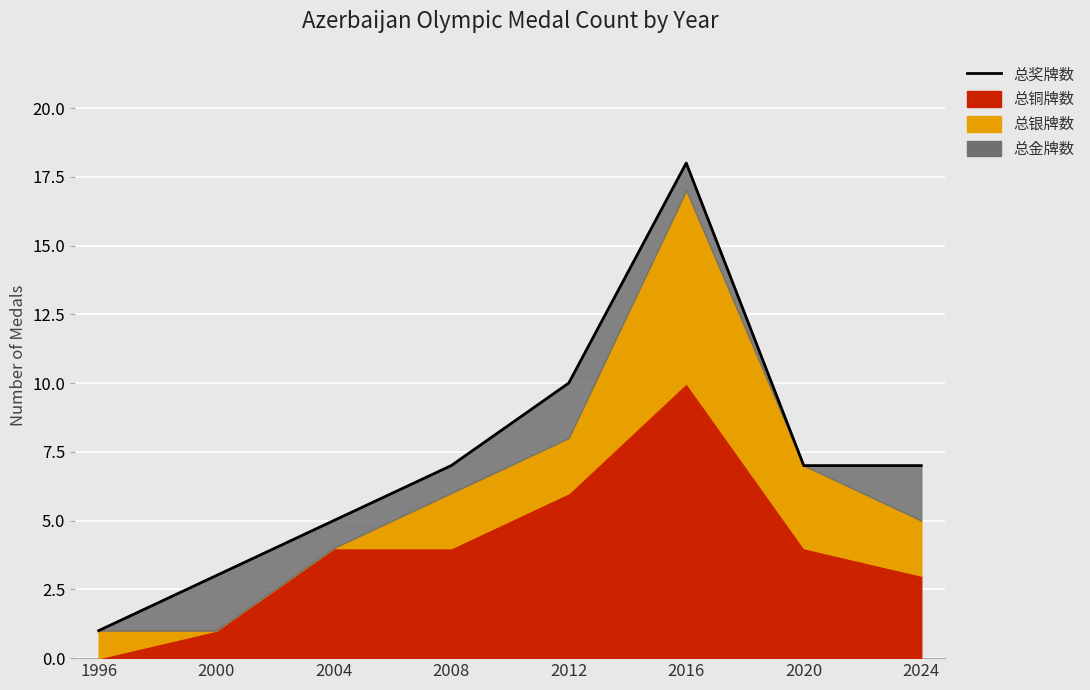

True or false: the data shows 14 at 2012.

False